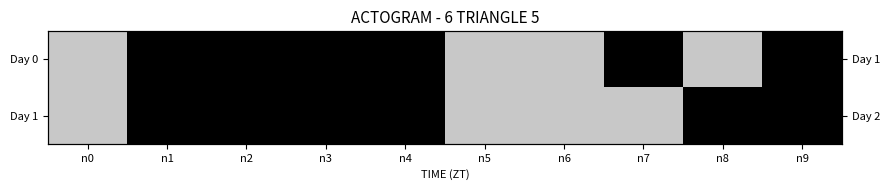

True or false: Day 1 has a value of 0 at n4.

True